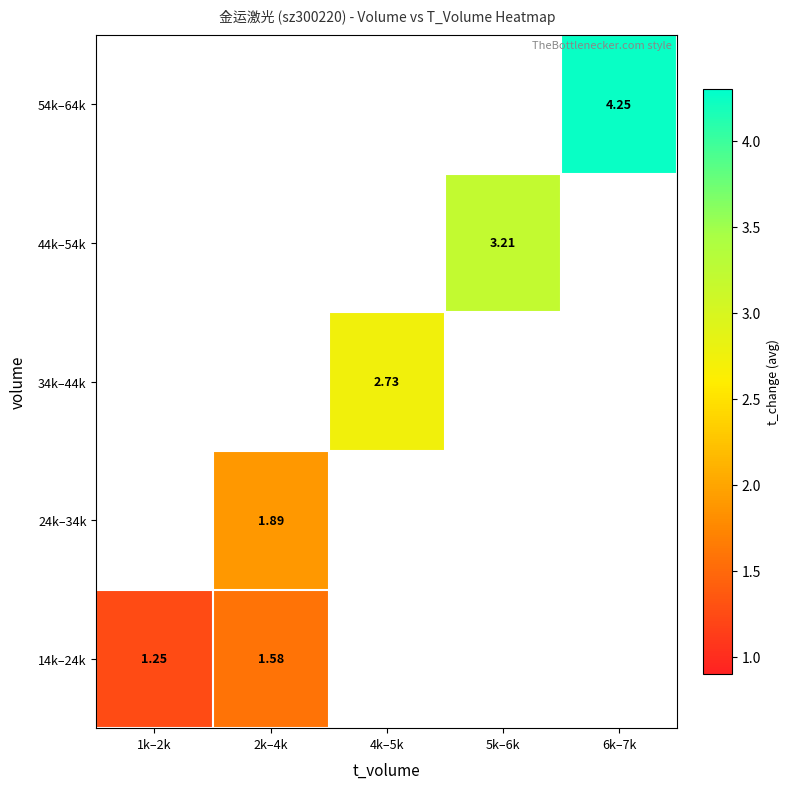

Read the 14k–24k value at 2k–4k.

1.6